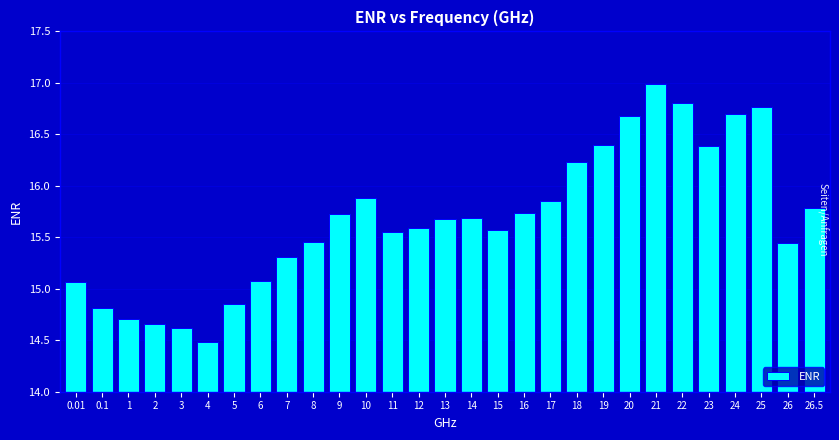

What value does the data have at 19?

16.4